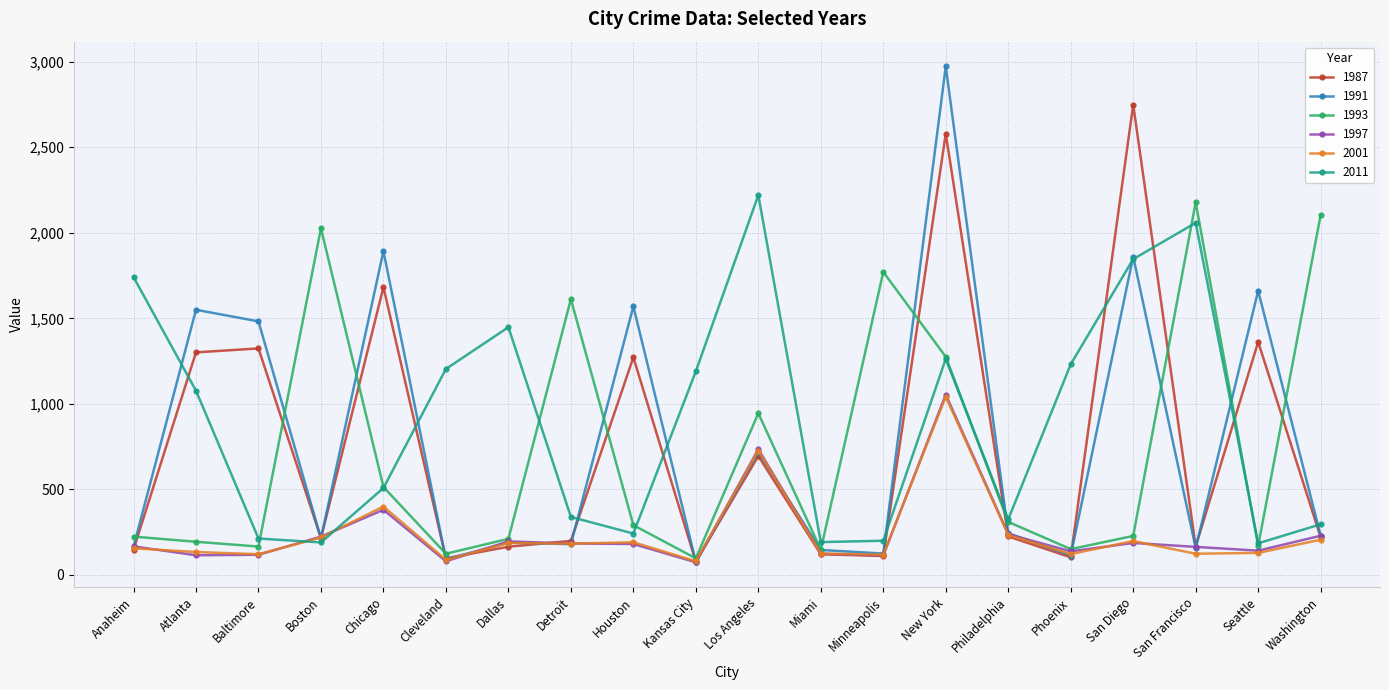

True or false: 1993 has a value of 289 at Seattle.

False